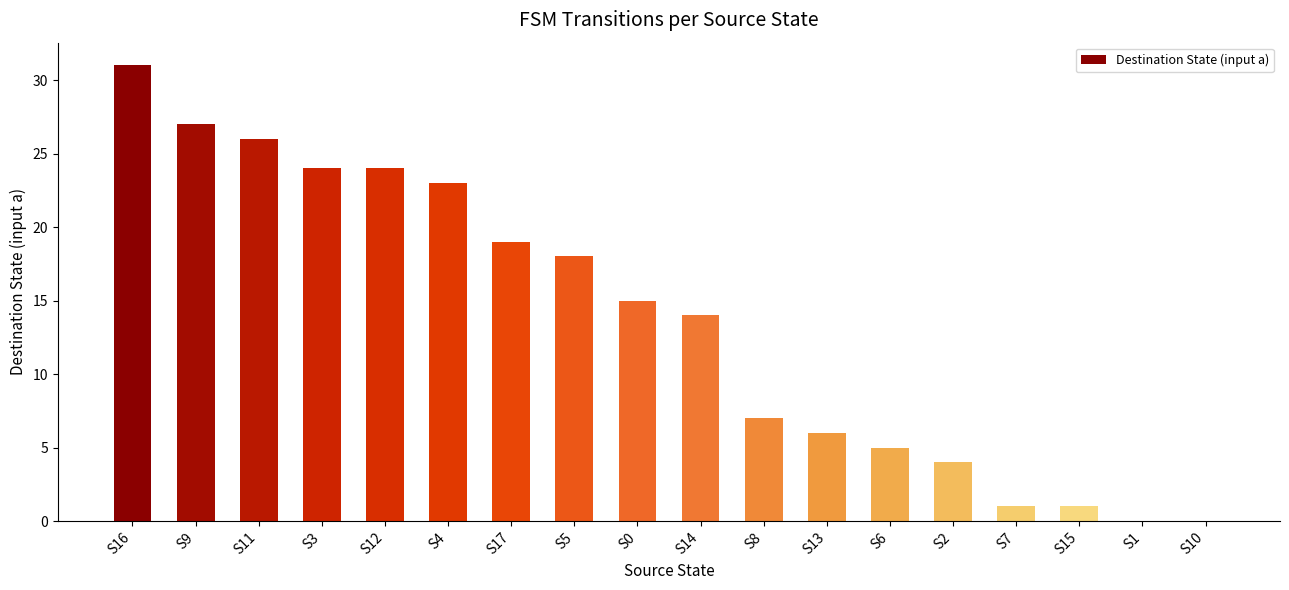

Between S4 and S15, which is larger?

S4